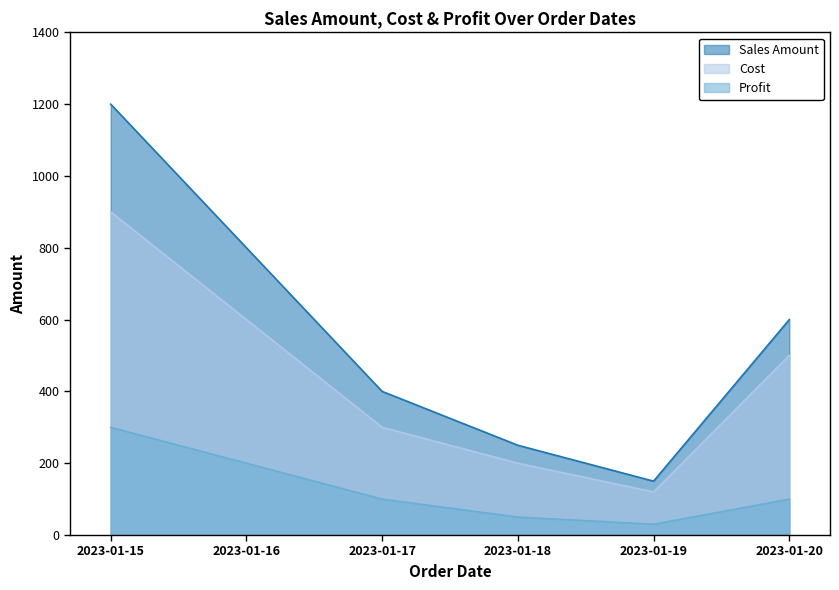

List the labels in order of Profit value, largest first.

2023-01-15, 2023-01-16, 2023-01-17, 2023-01-20, 2023-01-18, 2023-01-19